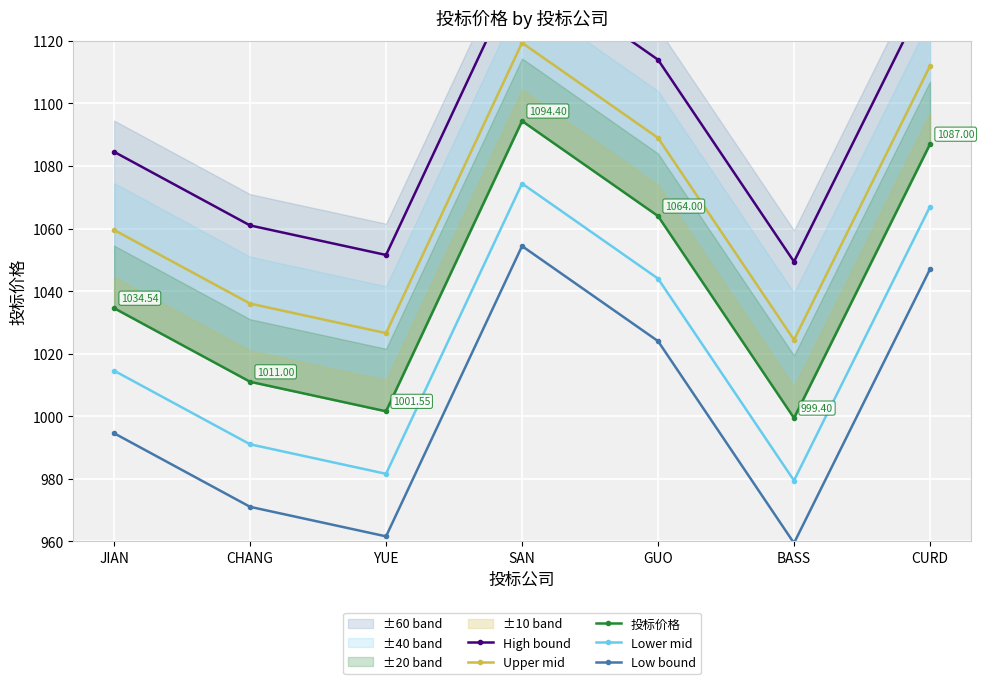

Rank the categories by Low bound value from highest to lowest.

SAN, CURD, GUO, JIAN, CHANG, YUE, BASS